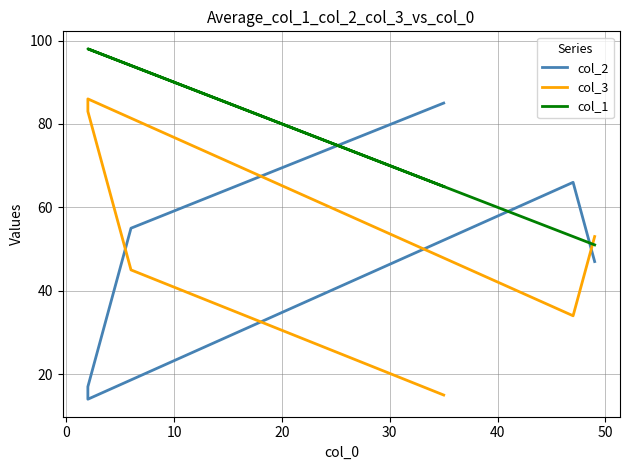

Rank the series by their maximum value, from lowest to highest.

col_2, col_3, col_1